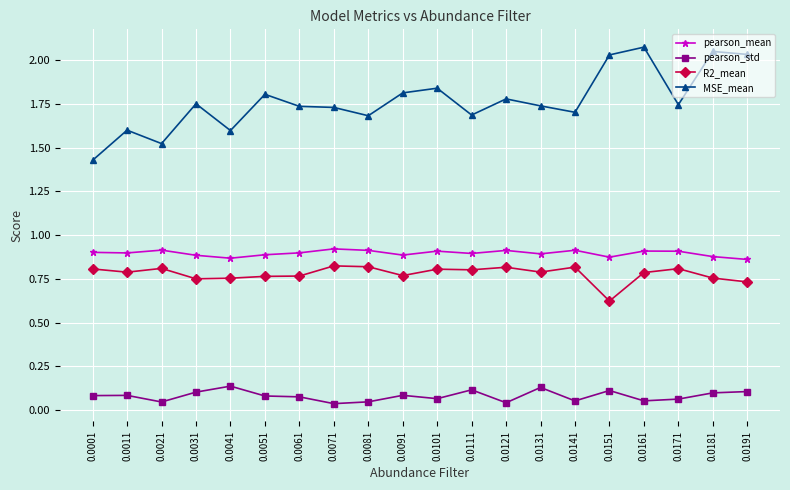

True or false: R2_mean and MSE_mean cross at least once.

False